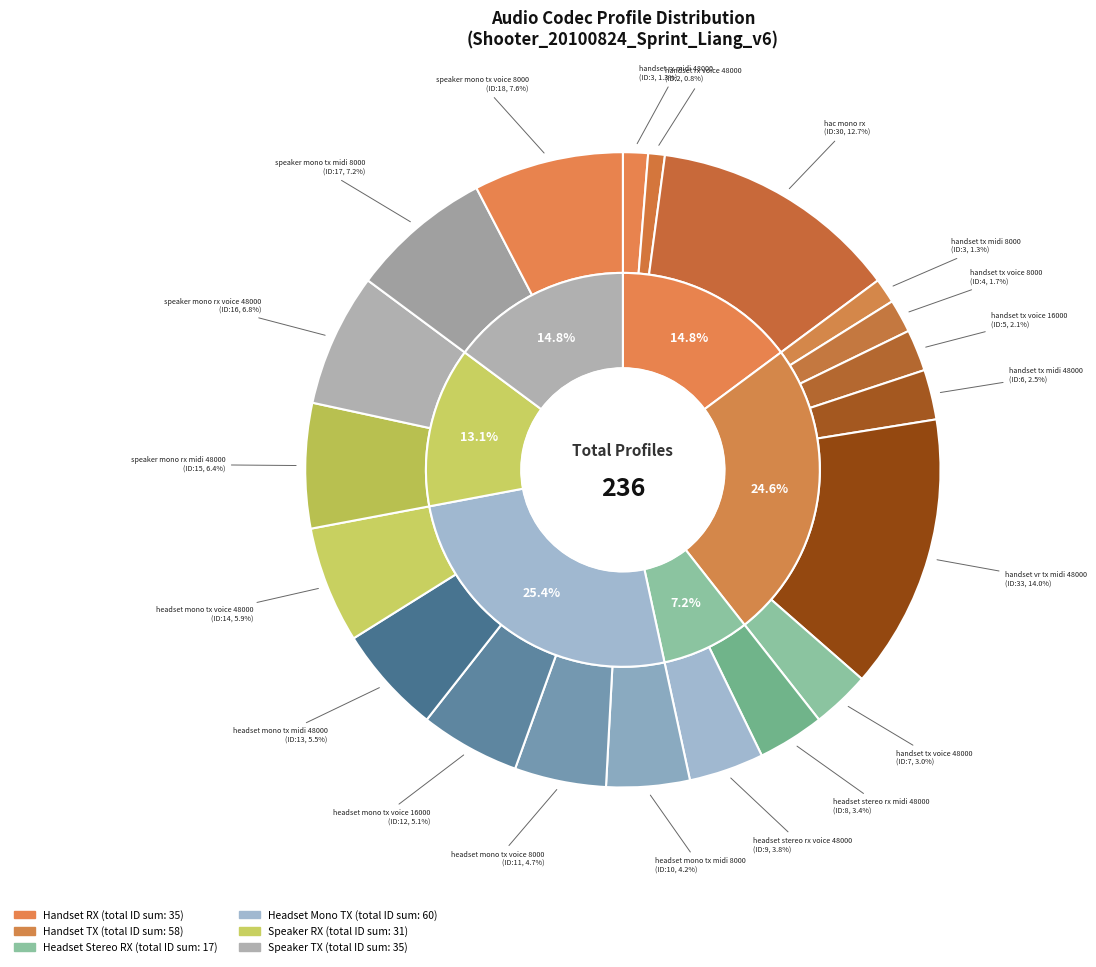

What portion of the pie excludes speaker_mono_rx_voice_48000?

93.2%